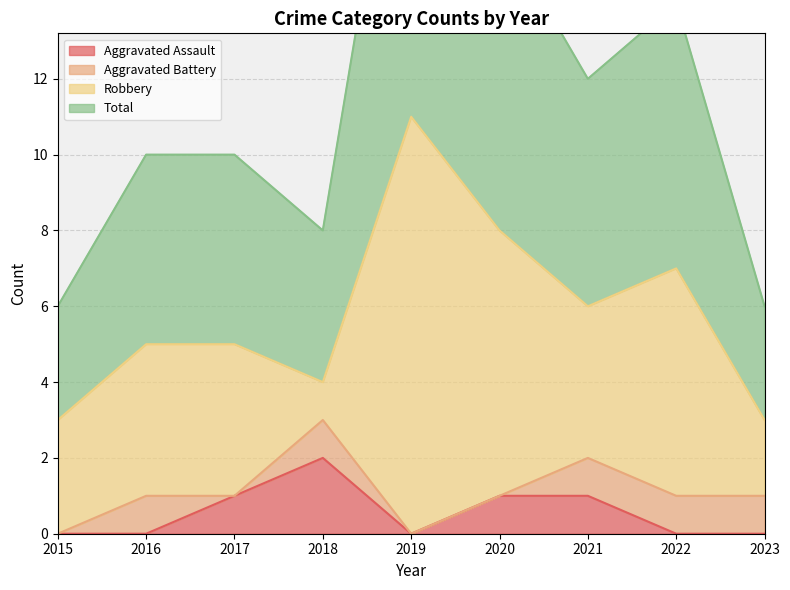

In Aggravated Assault, how many points are lower than both neighbors (excluding endpoints)?

1